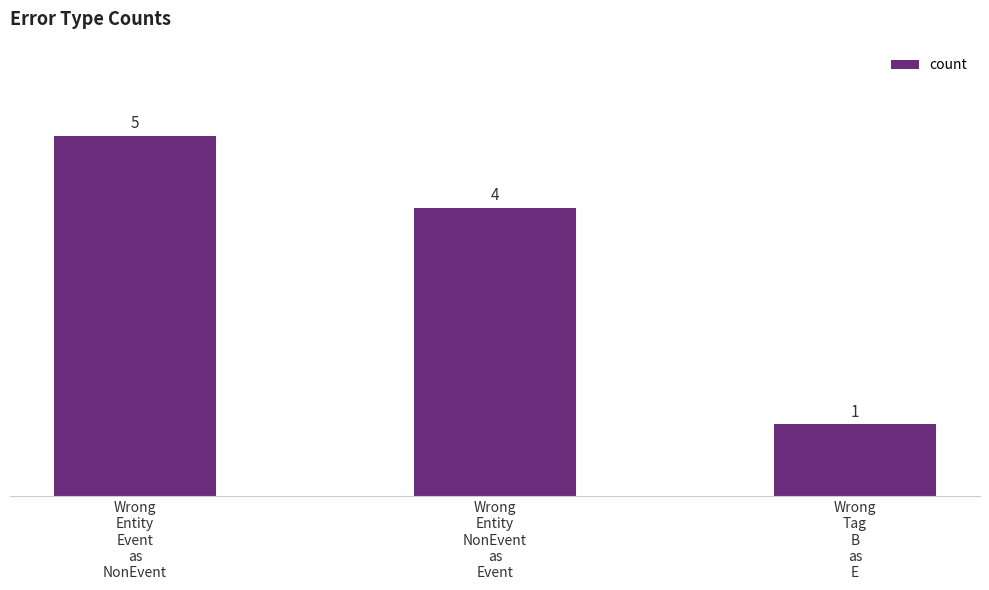

What is the value of the 3rd bar from the left?

1